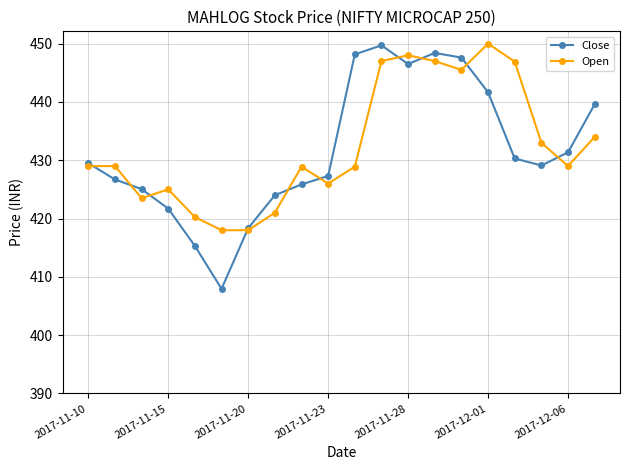

What are all the series names shown in the legend?

Close, Open